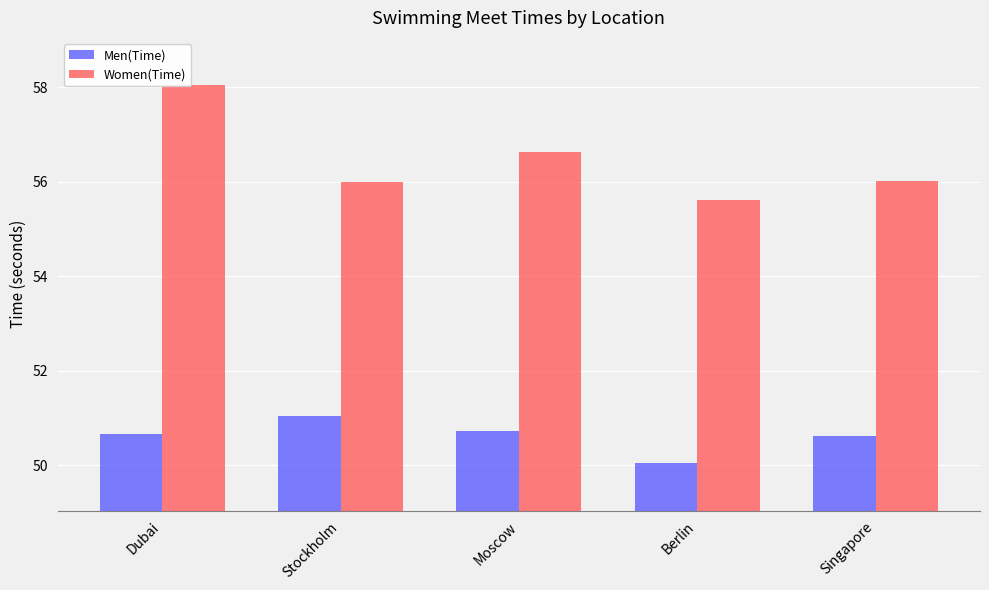

What is the value of the Men(Time) bar at the 4th from the left?

50.0